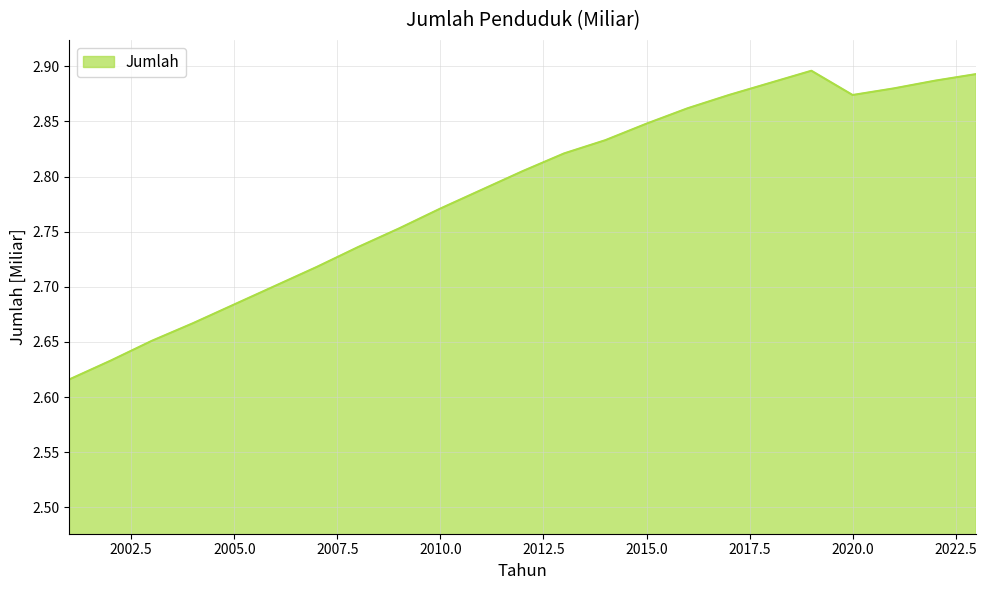

What is the difference between the maximum and minimum values?

0.3